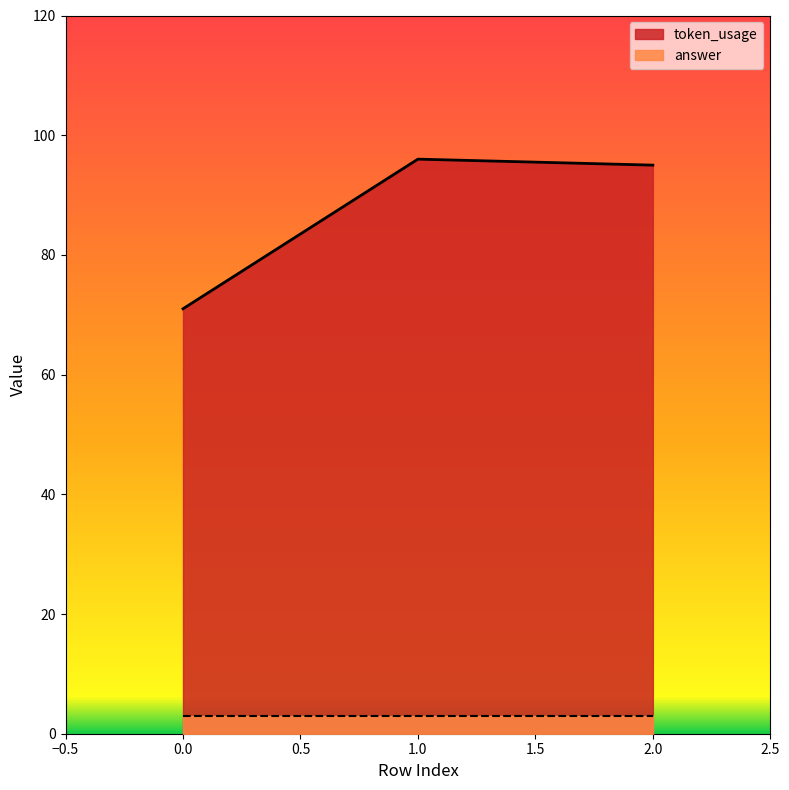

Rank the categories by value from lowest to highest.

0, 2, 1